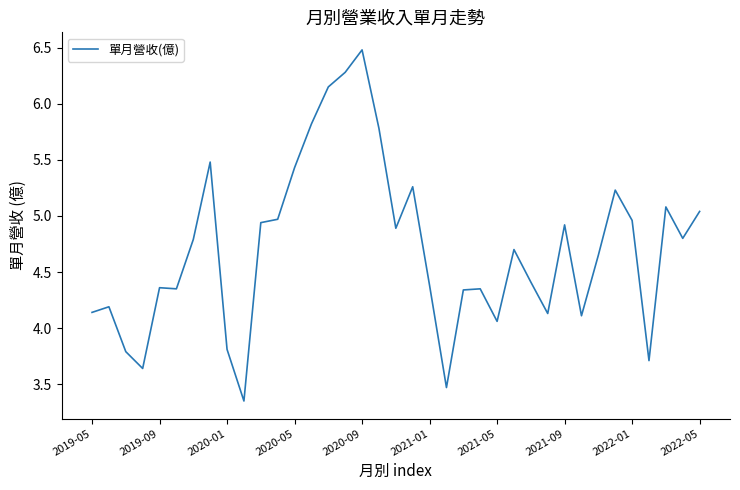

What is the maximum value shown in the chart?

6.5